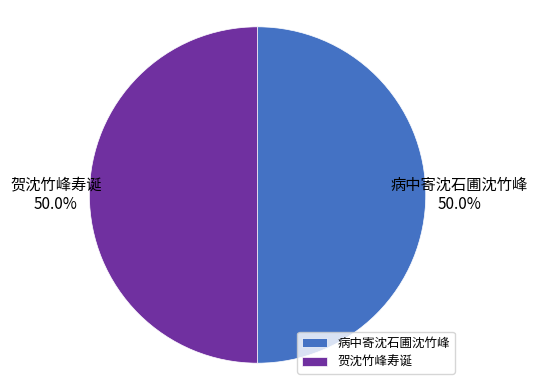

Is the sum of 贺沈竹峰寿诞 and 病中寄沈石圃沈竹峰 greater than half?

Yes